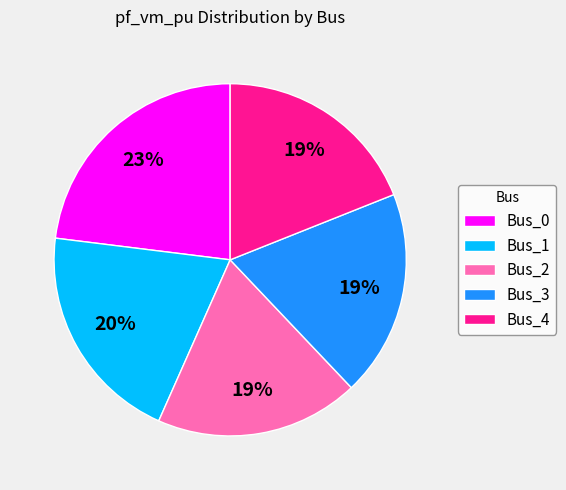

Does Bus_2 represent more than half of the total?

No